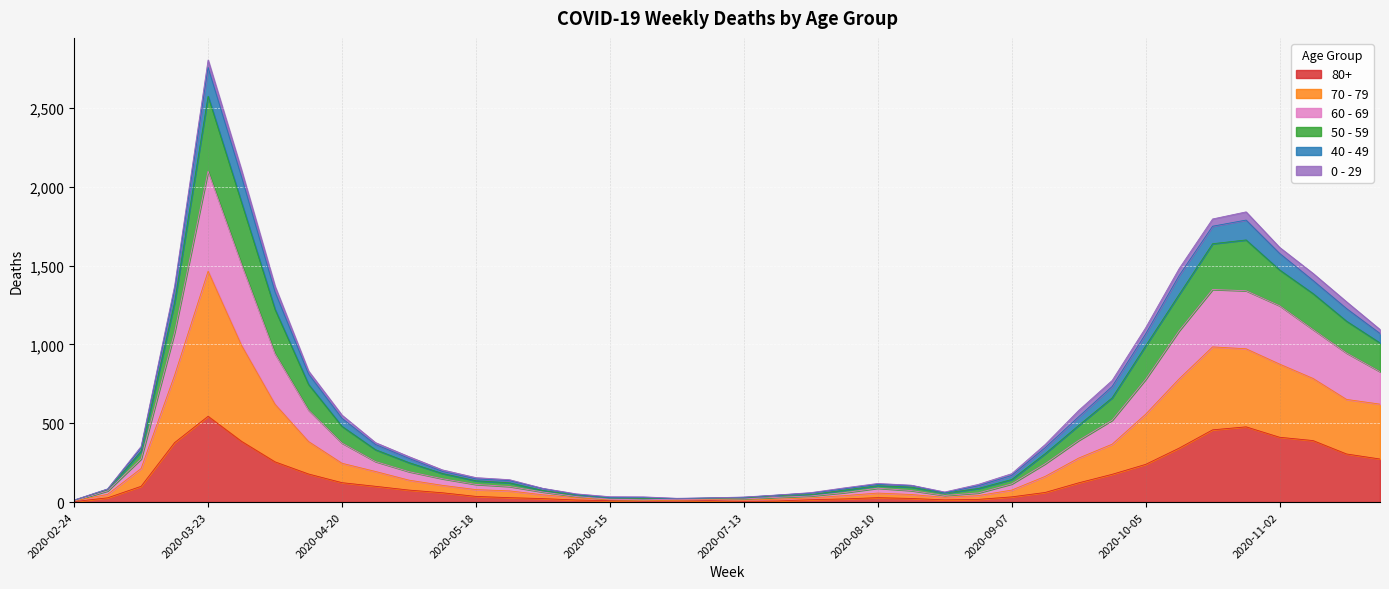

The 70 - 79 series shows 32 at 2020-07-06. True or false?

False